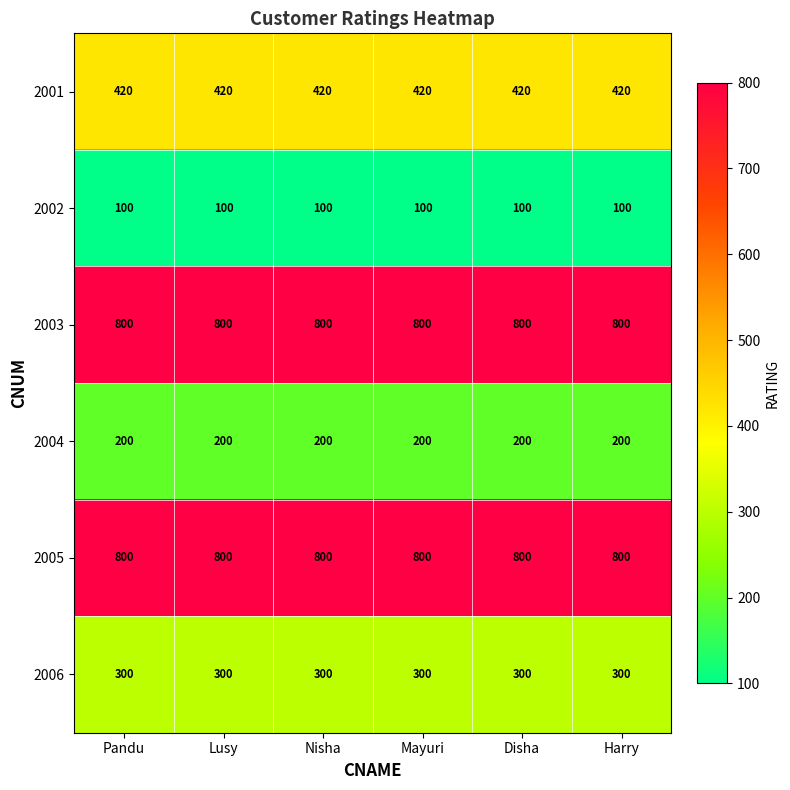

What is the highest value of the 2005 series?

800